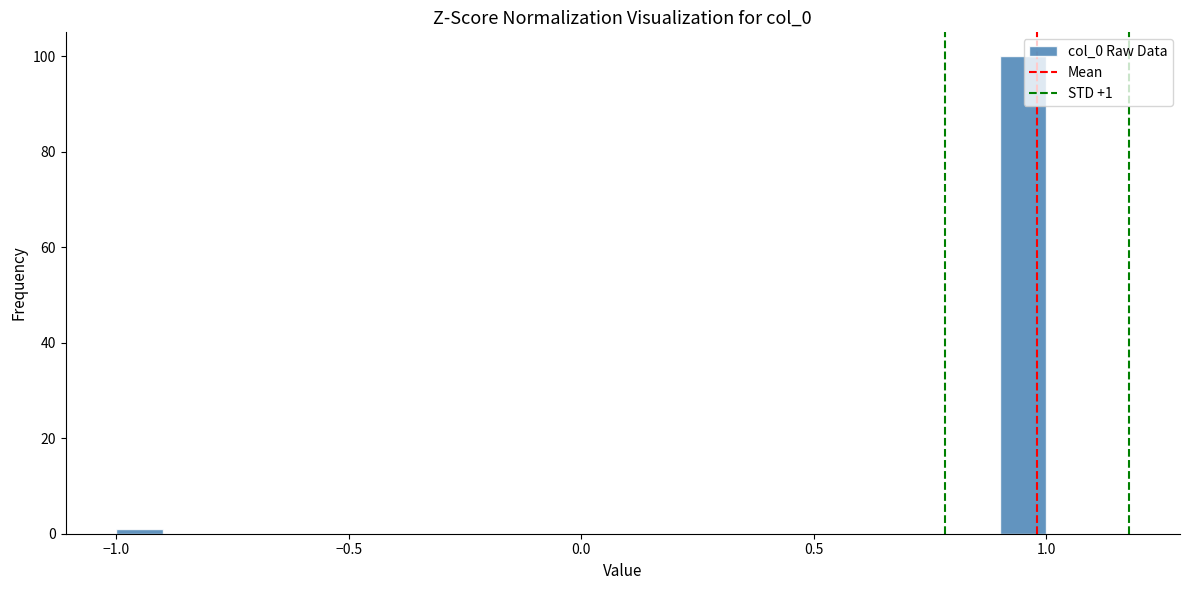

Read against the x-axis, roughly where is the centre of the tallest bar?

0.95